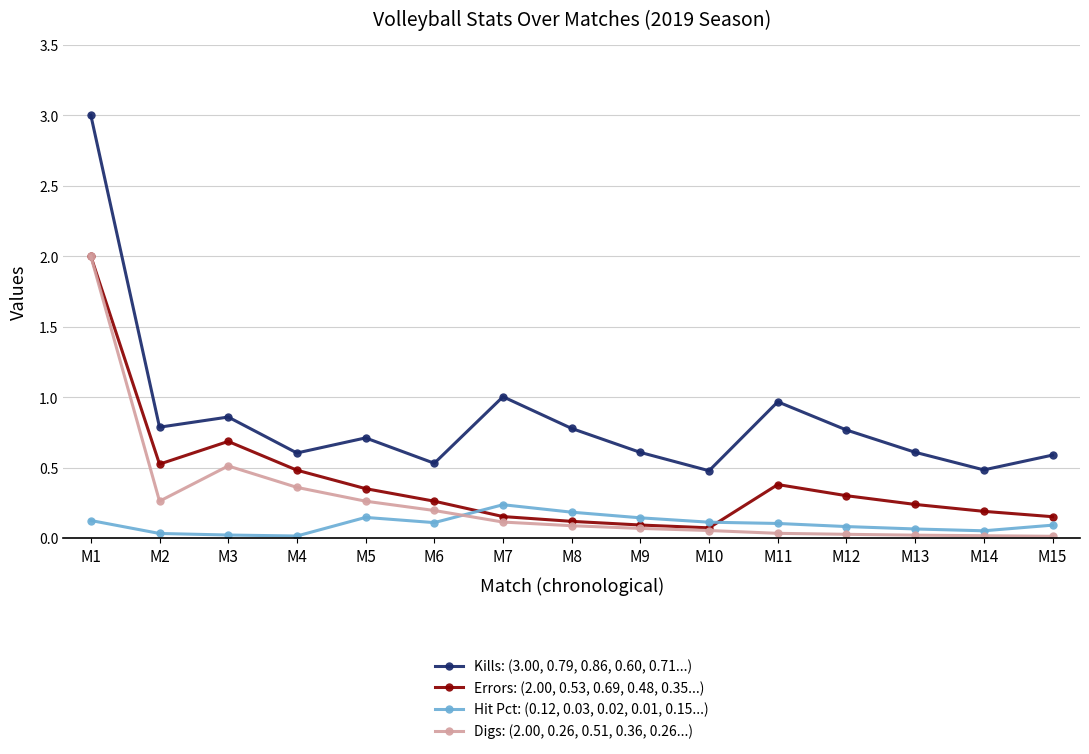

What is the total value across all series at M12?

1.2